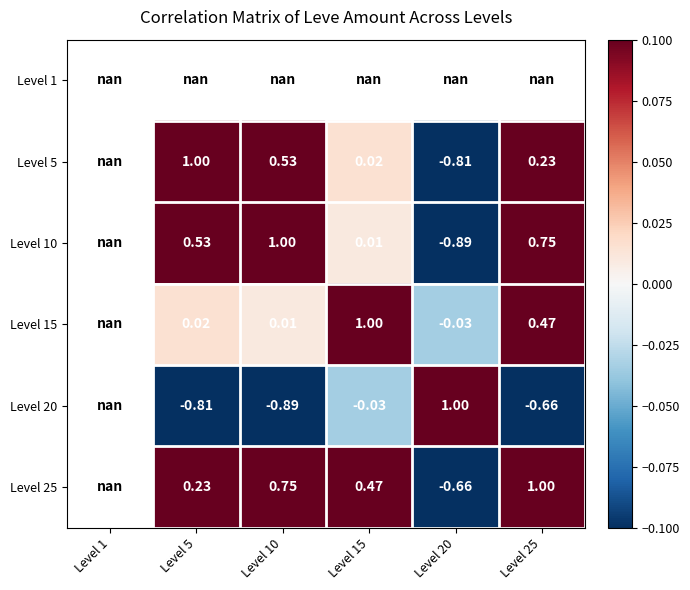

The Level 25 series shows 0.3 at Level 5. True or false?

False